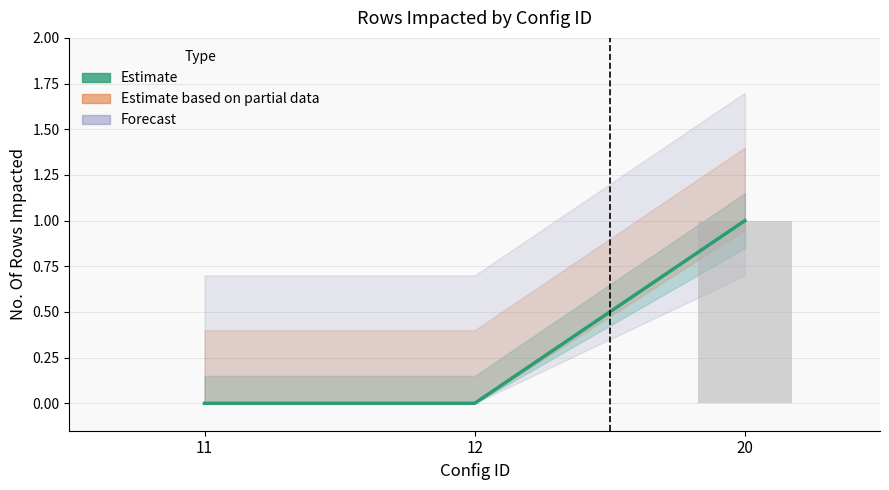

Which category has the lowest value across all series?

11